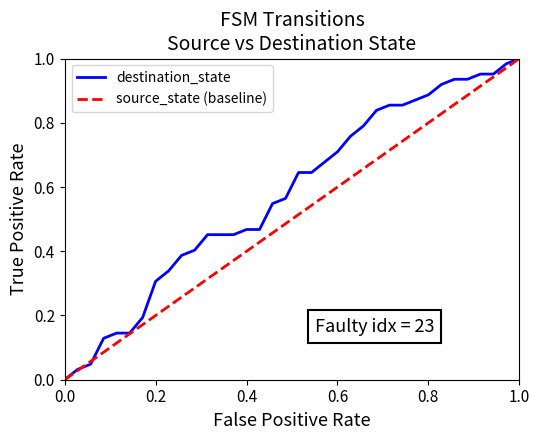

The value at 0 is -0.5. True or false?

False